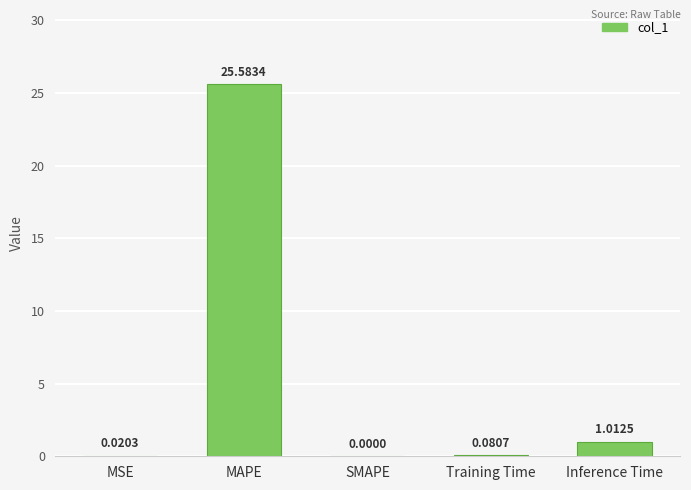

At which label is the value closest to 12?

Inference Time